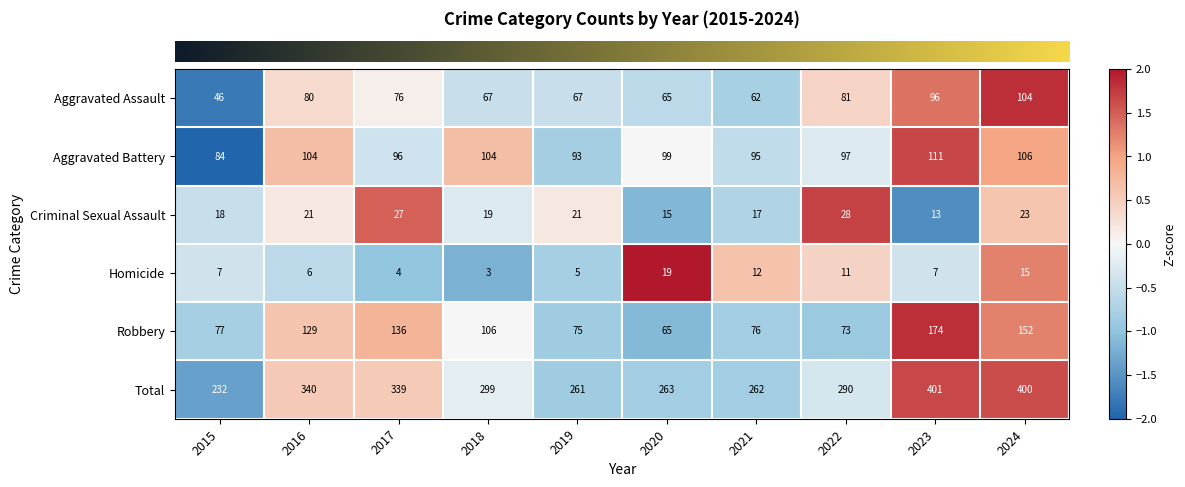

At which label does Aggravated Assault first exceed 76?

2016